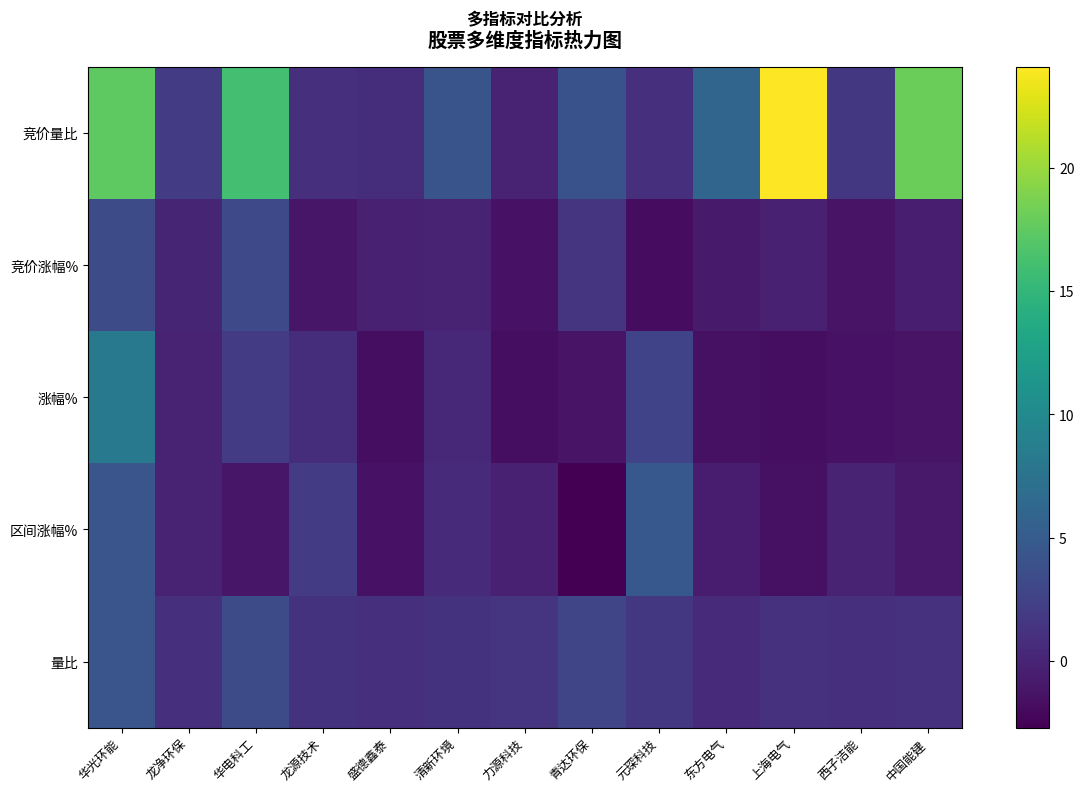

What is the smallest value displayed?

-2.7